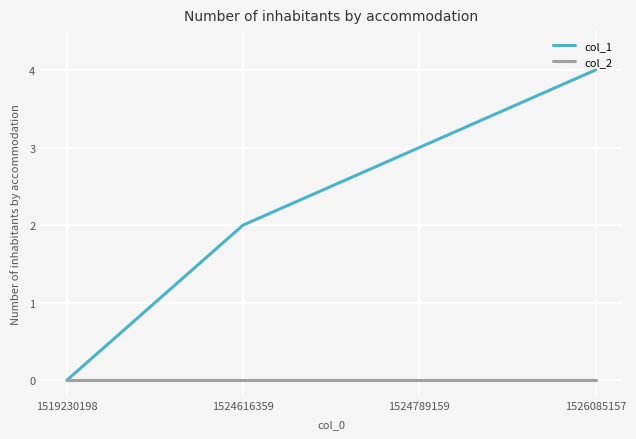

Which series has the largest total across all categories?

col_1